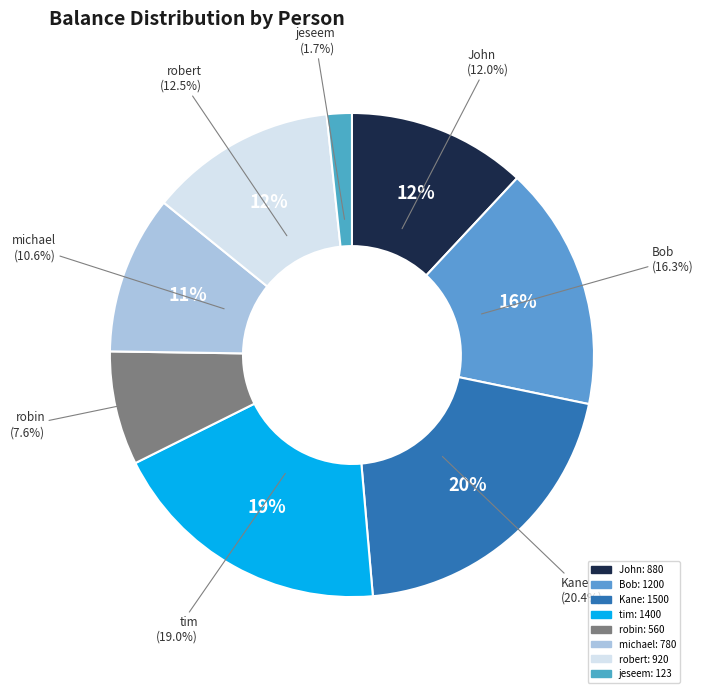

Which slice is the smallest?

jeseem